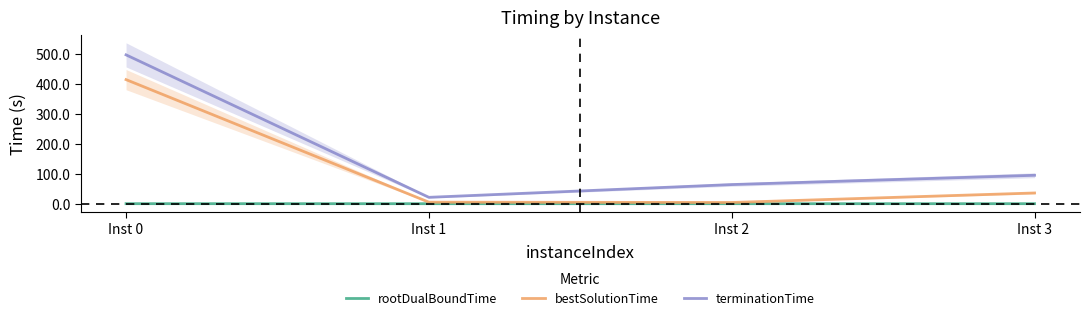

Where is the first local minimum for rootDualBoundTime?

Inst 1